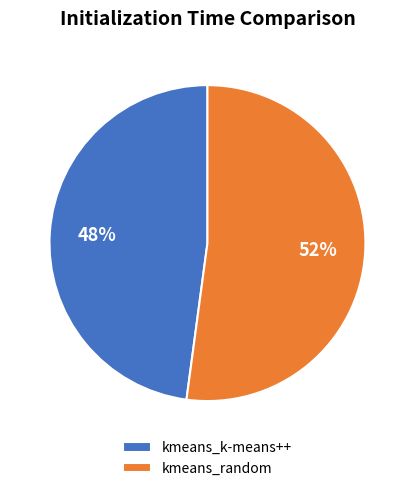

The kmeans_k-means++ slice represents 41% of the pie. True or false?

False